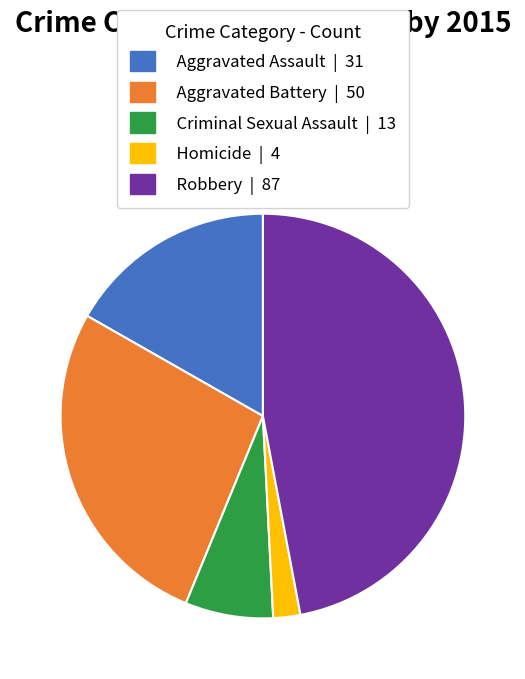

Is there any slice that represents more than half of the pie?

No